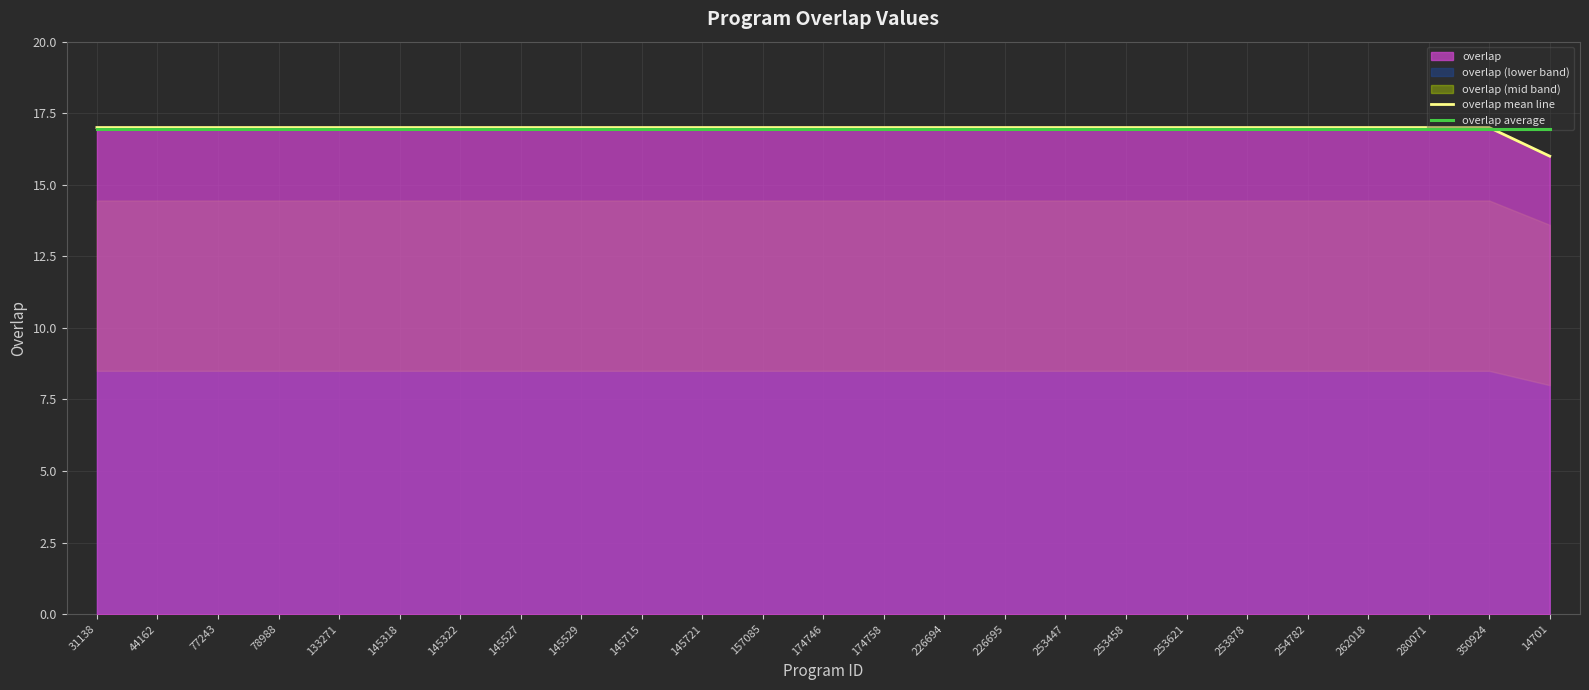

Reading left to right, what are all the values shown in this chart?

overlap mean line: 31138=17.0	44162=17.0	77243=17.0	78988=17.0	133271=17.0	145318=17.0	145322=17.0	145527=17.0	145529=17.0	145715=17.0	145721=17.0	157085=17.0	174746=17.0	174758=17.0	226694=17.0	226695=17.0	253447=17.0	253458=17.0	253621=17.0	253878=17.0	254782=17.0	262018=17.0	280071=17.0	350924=17.0	14701=16.0
overlap average: 31138=17.0	44162=17.0	77243=17.0	78988=17.0	133271=17.0	145318=17.0	145322=17.0	145527=17.0	145529=17.0	145715=17.0	145721=17.0	157085=17.0	174746=17.0	174758=17.0	226694=17.0	226695=17.0	253447=17.0	253458=17.0	253621=17.0	253878=17.0	254782=17.0	262018=17.0	280071=17.0	350924=17.0	14701=17.0